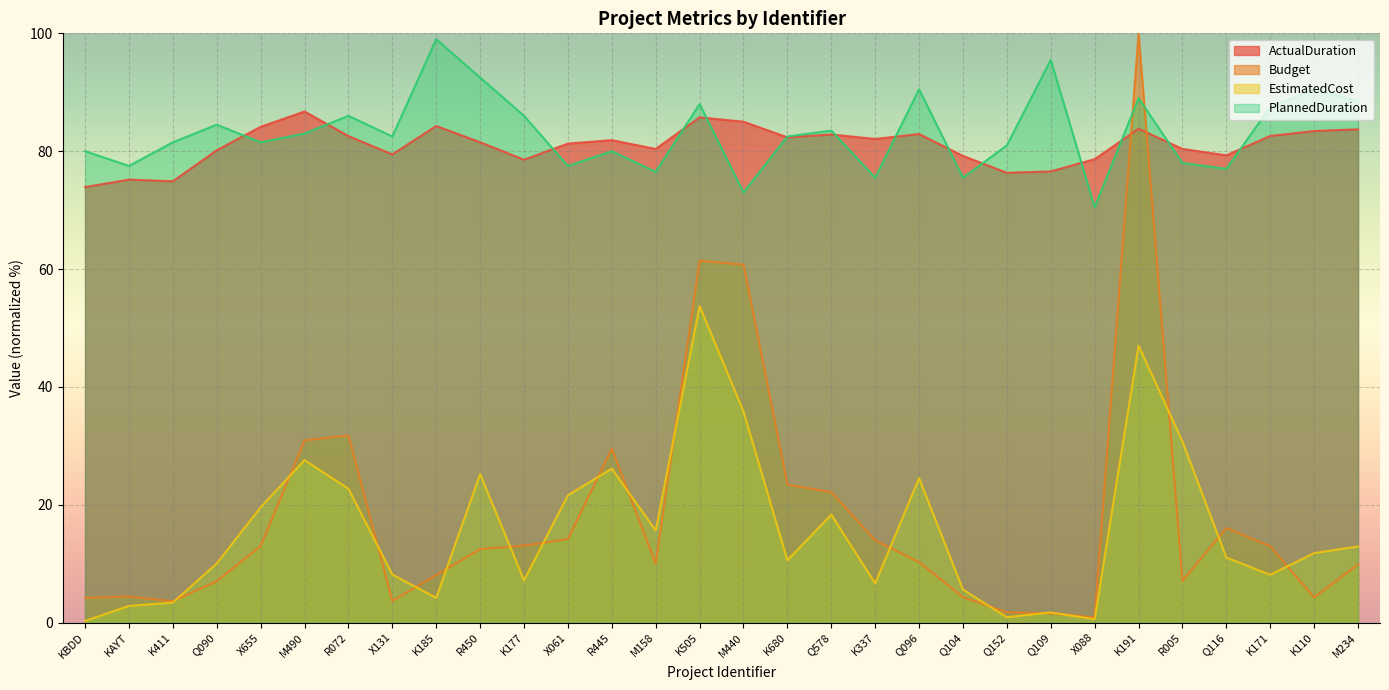

Count the number of data series in this chart.

4